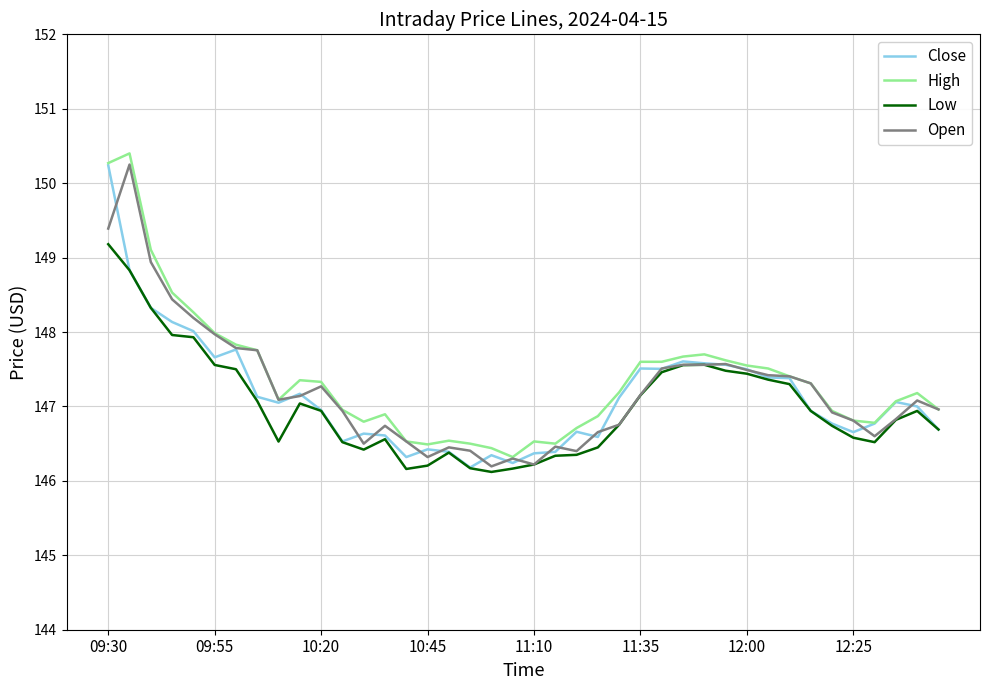

What are all the series names shown in the legend?

Close, High, Low, Open